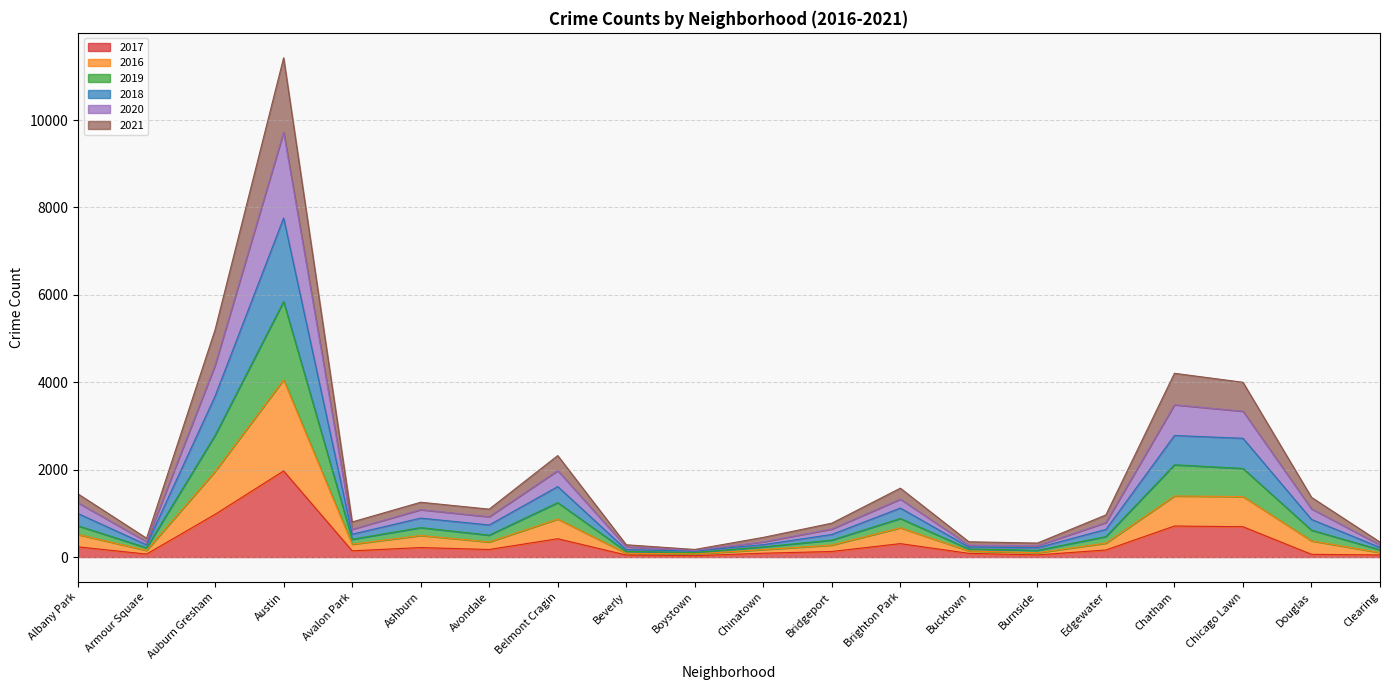

At which category does 2019 reach its first local valley?

Armour Square